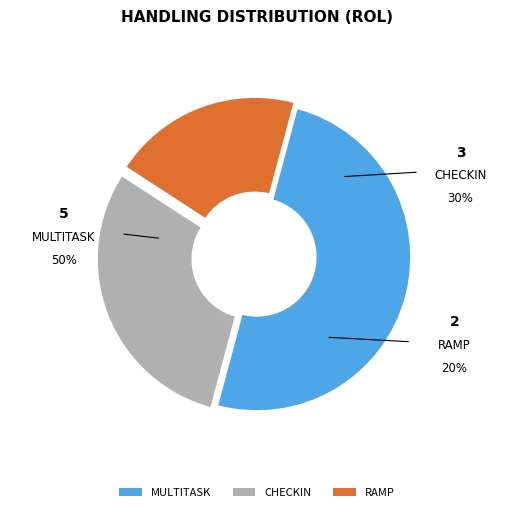

What is the smallest slice in the pie chart?

RAMP